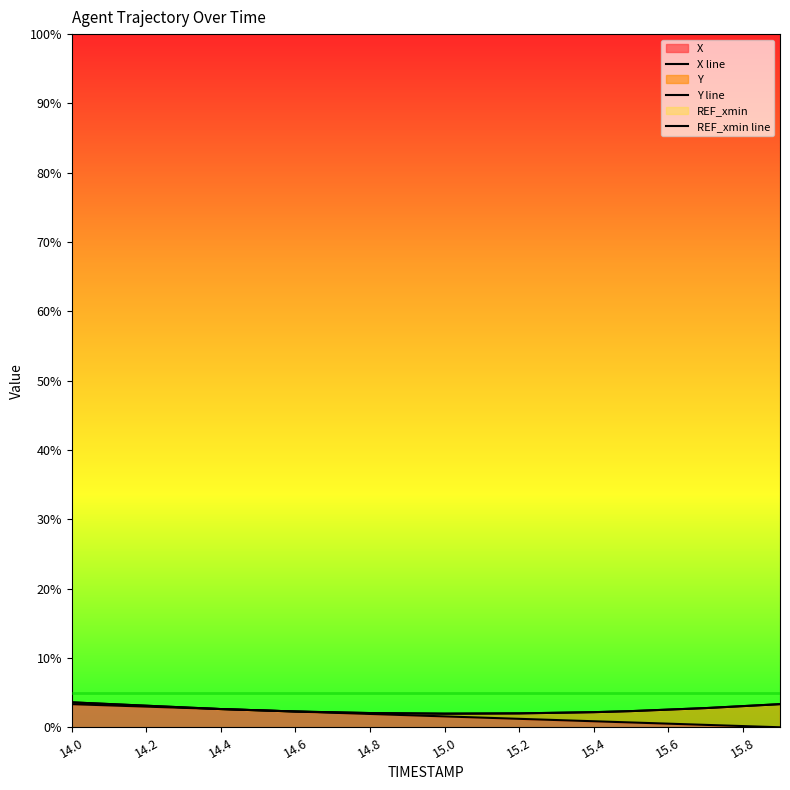

True or false: REF_xmin line and Y line intersect in this chart.

False